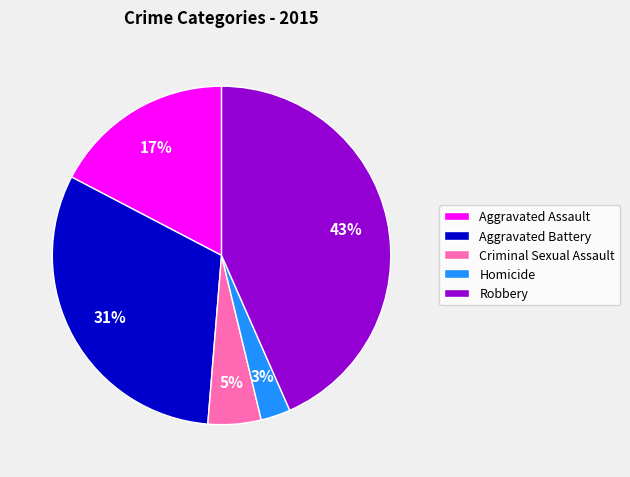

The Criminal Sexual Assault slice represents 1% of the pie. True or false?

False